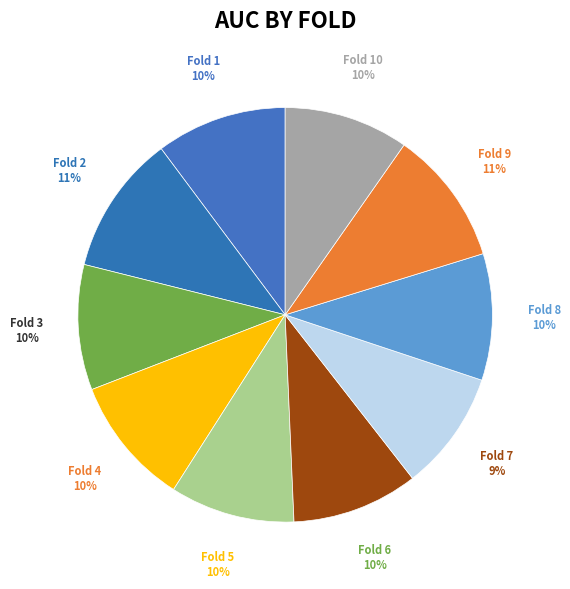

Combined, do Fold 4 and Fold 9 account for over 50%?

No